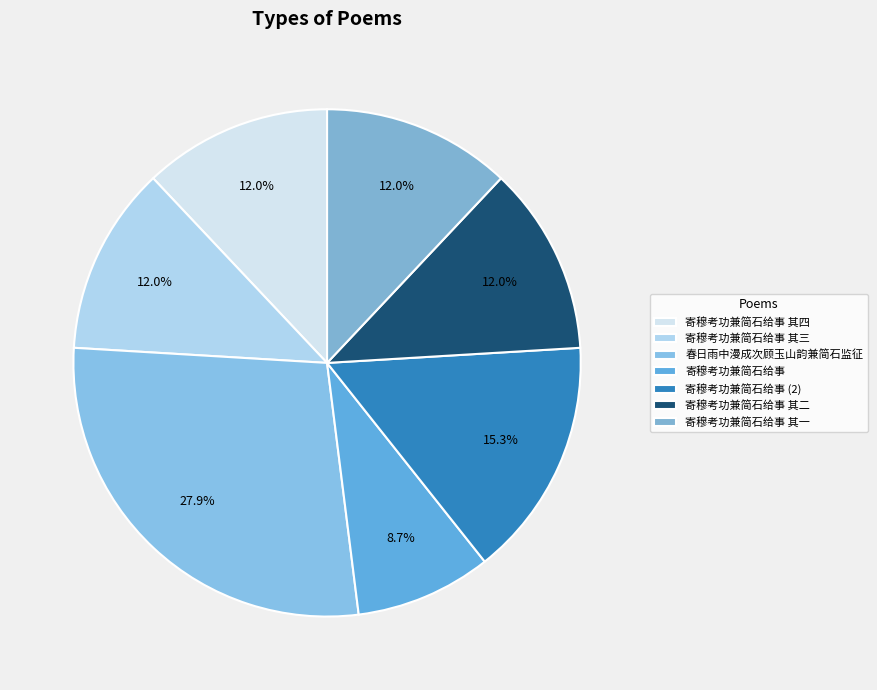

Does 寄穆考功兼简石给事 其一 represent more than half of the total?

No